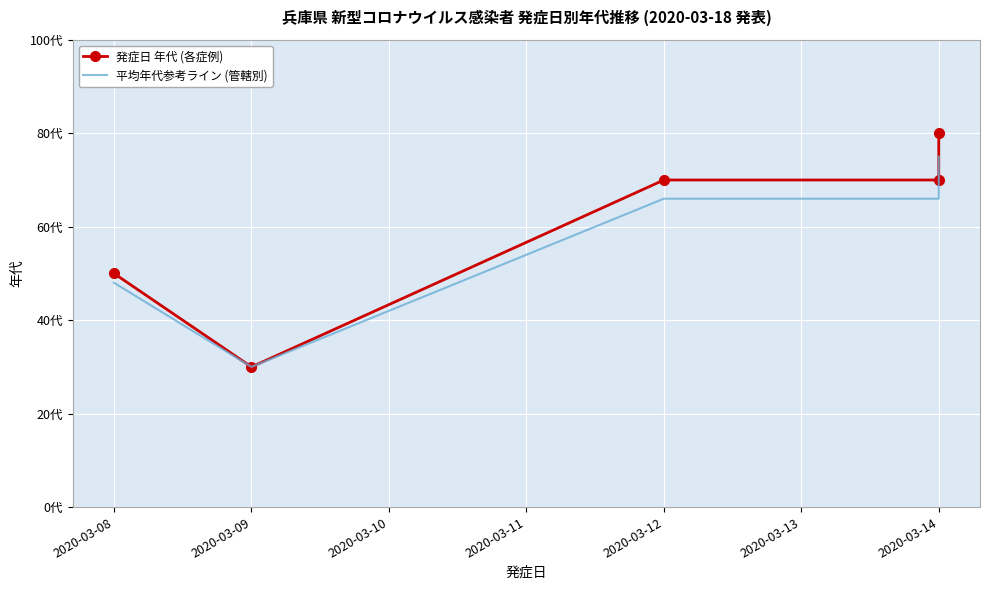

At which category is the sum across all series the highest?

2020-03-14